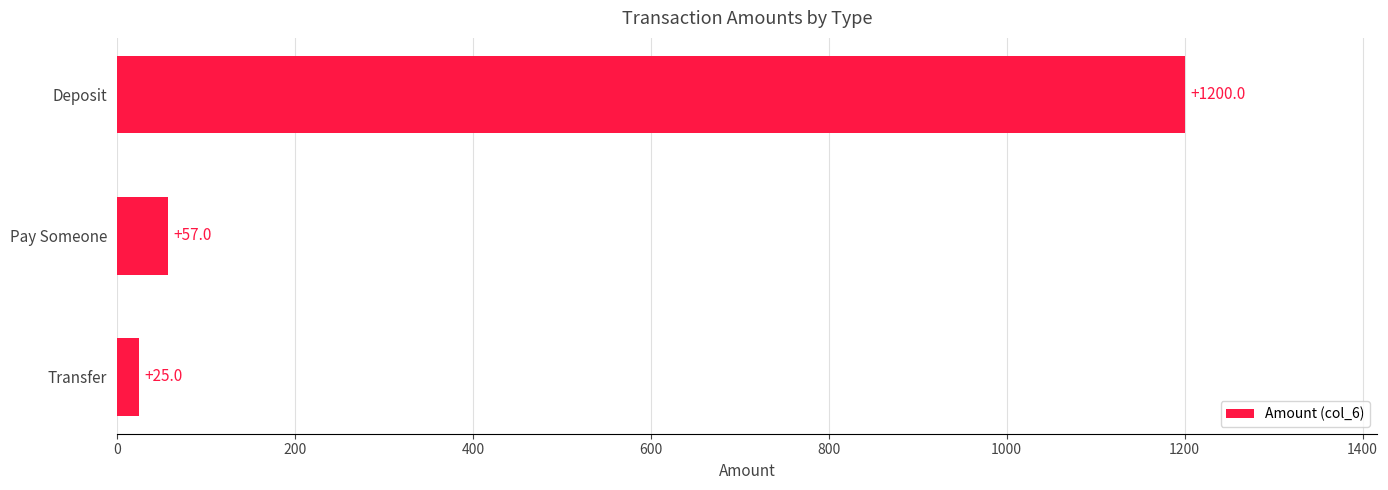

At which label is the value closest to 612?

Pay Someone